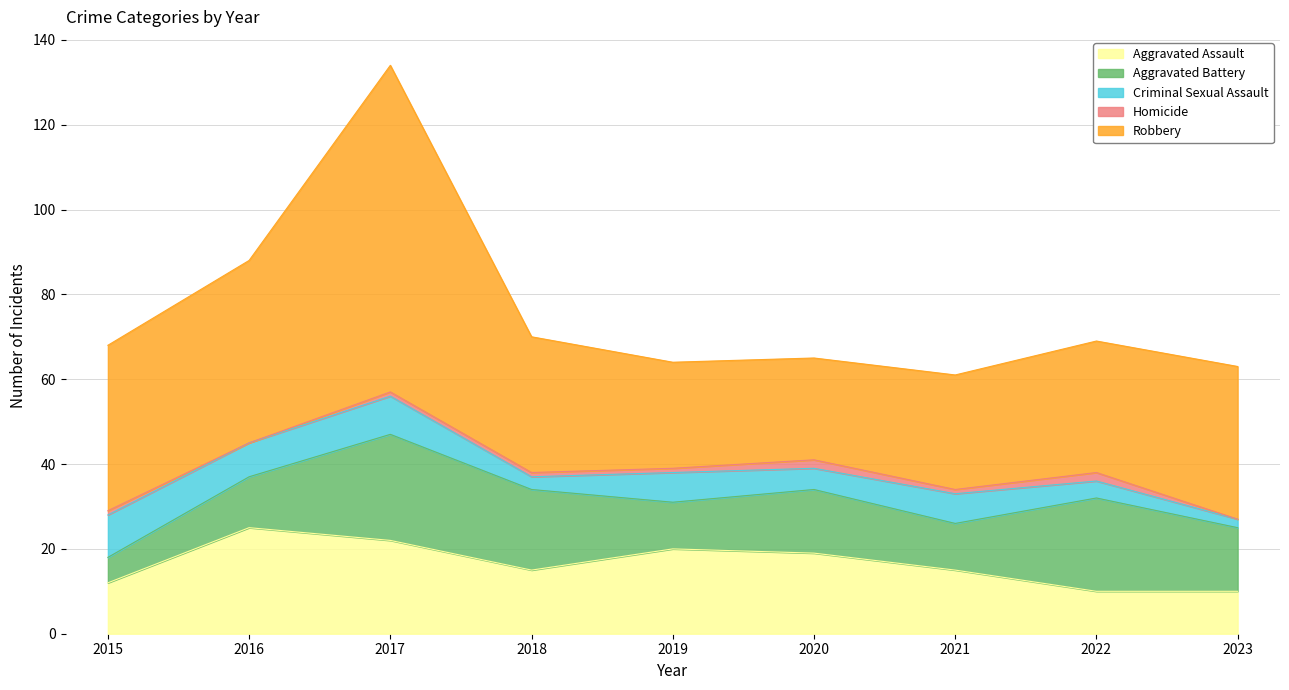

Between which two adjacent categories do Aggravated Battery and Criminal Sexual Assault first intersect?

2015 and 2016